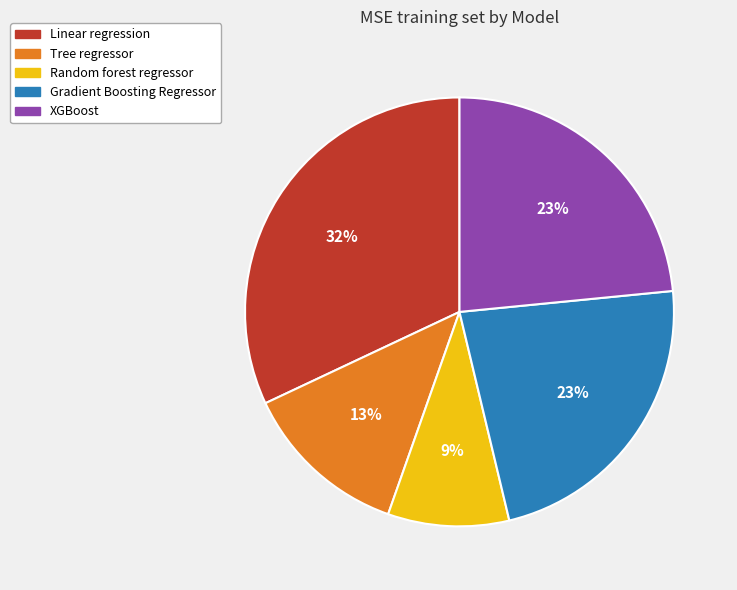

Is there a majority slice in this chart?

No